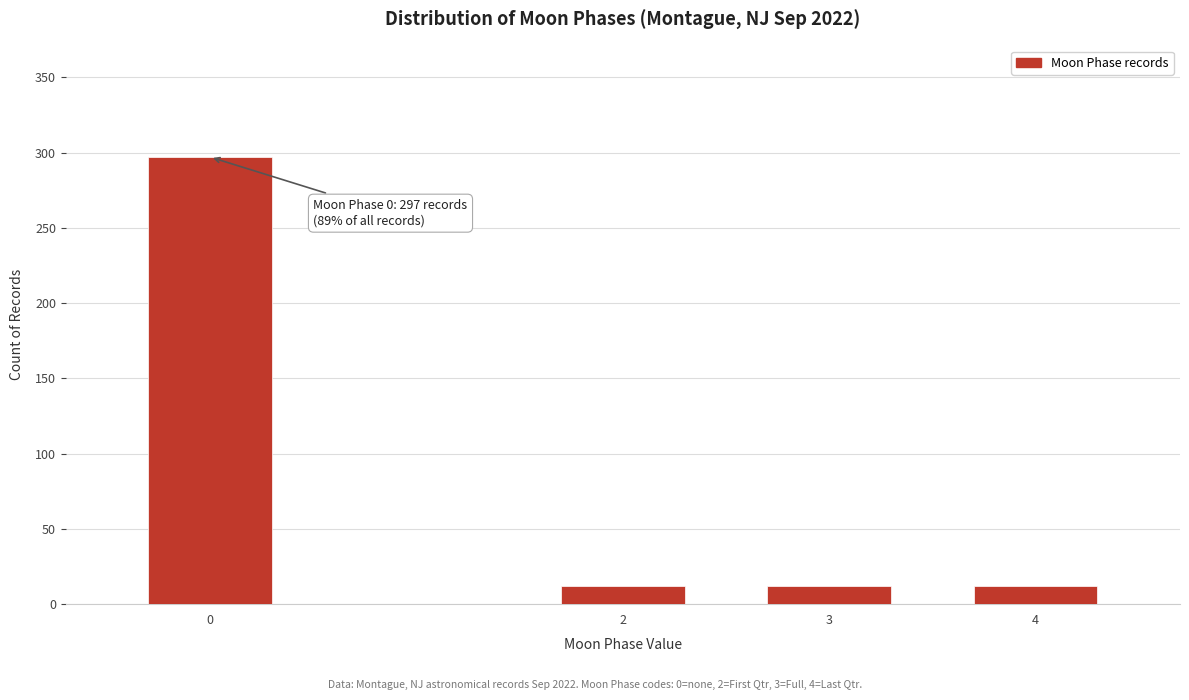

Reading right to left, what are all the values shown in this chart?

12	12	12	297